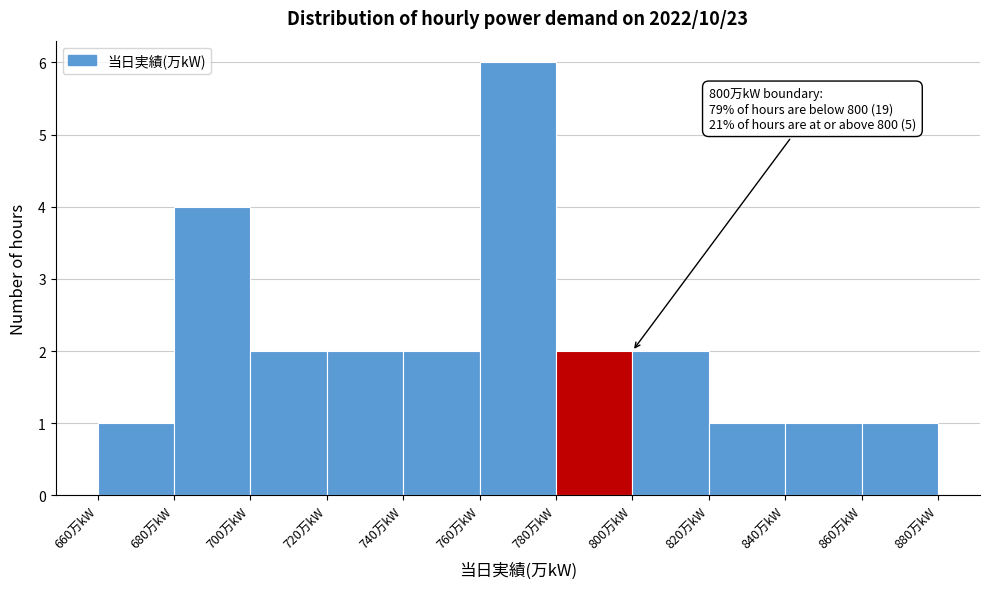

Over which range of the x-axis is the bar tallest?

760 to 780